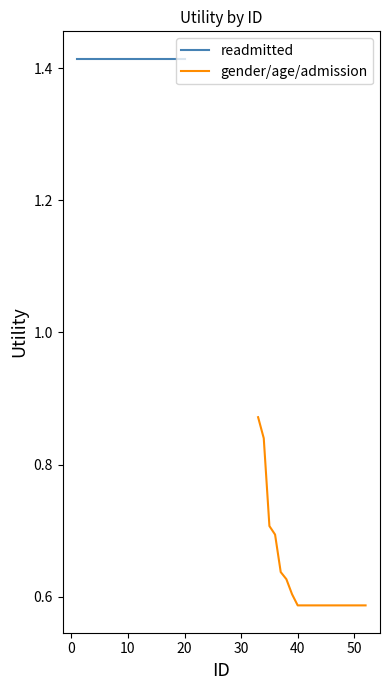

Rank the series by their average value, from highest to lowest.

readmitted, gender/age/admission